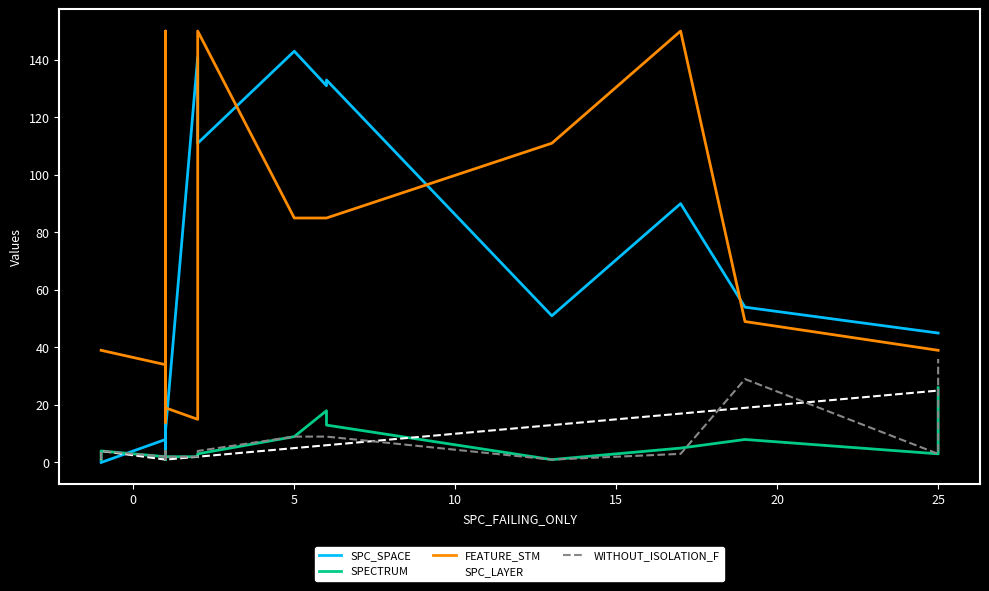

Between 0 and 20, which series saw the biggest shift?

FEATURE_STM